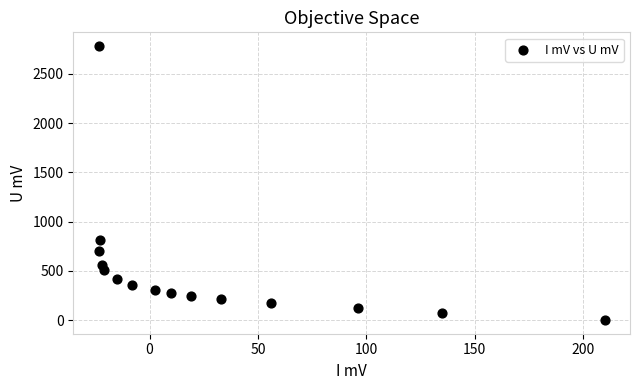

What Y value in the scatter plot is closest to 1391?

812.0